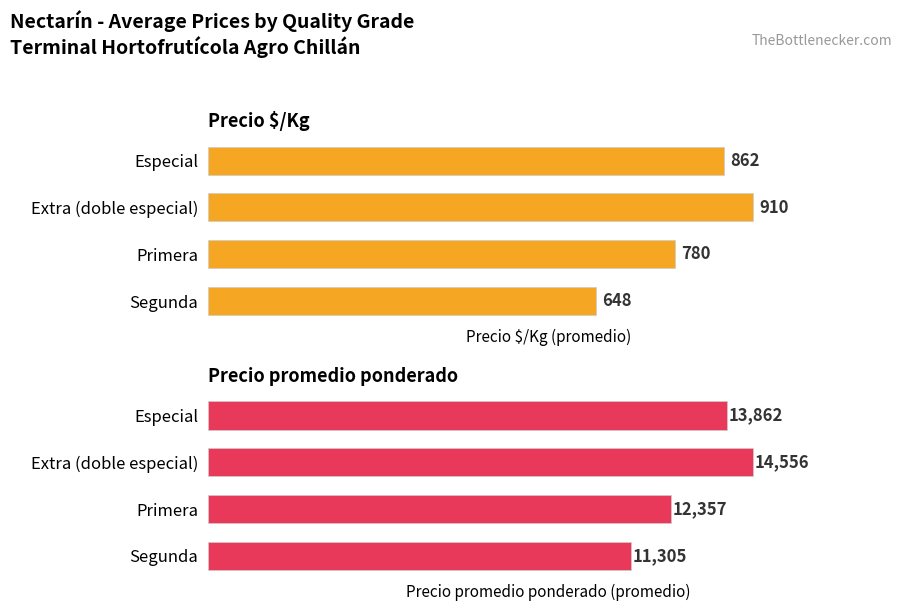

Count the Precio promedio ponderado values in the range 12357 to 14556.

3